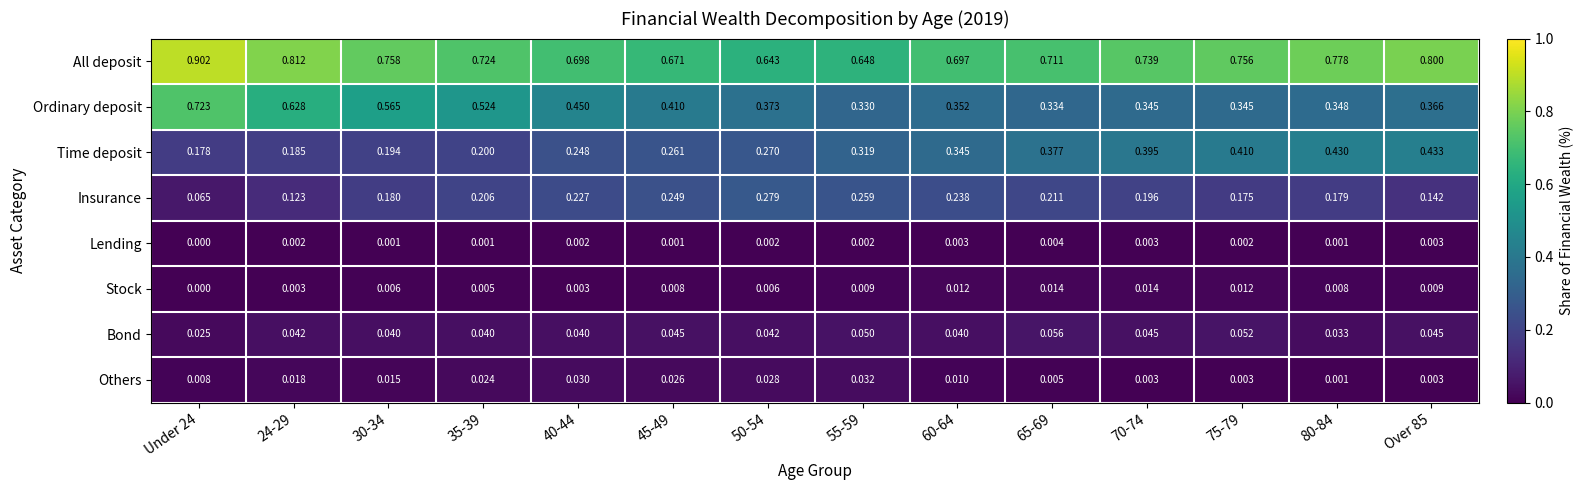

What is the spread (max minus min) of values at 24-29?

0.8